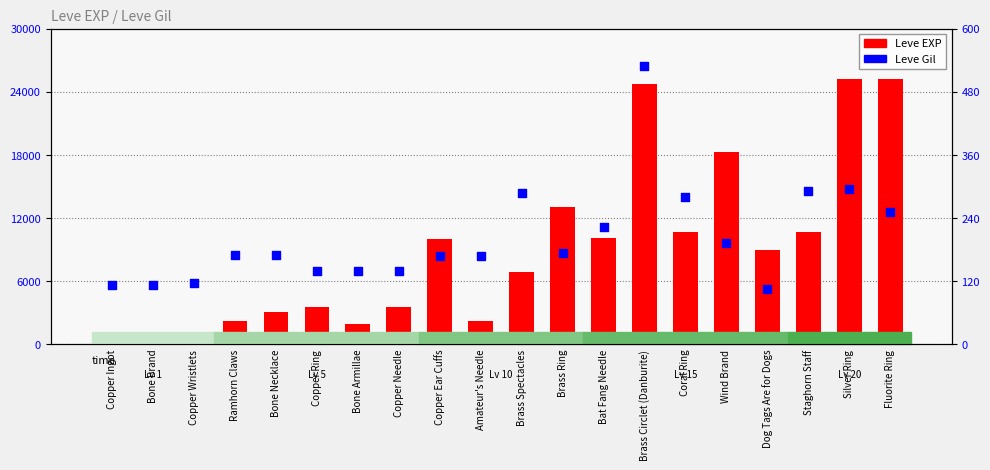

Which series has the largest total across all categories?

Leve EXP